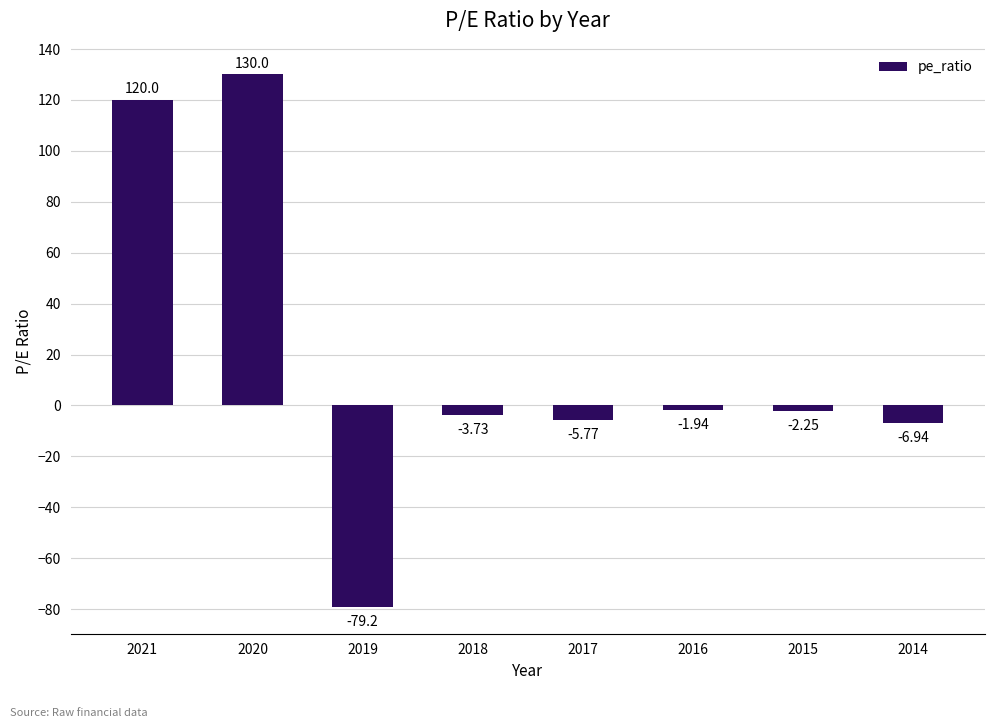

Is it true that the value at 2021 is 52.7?

False